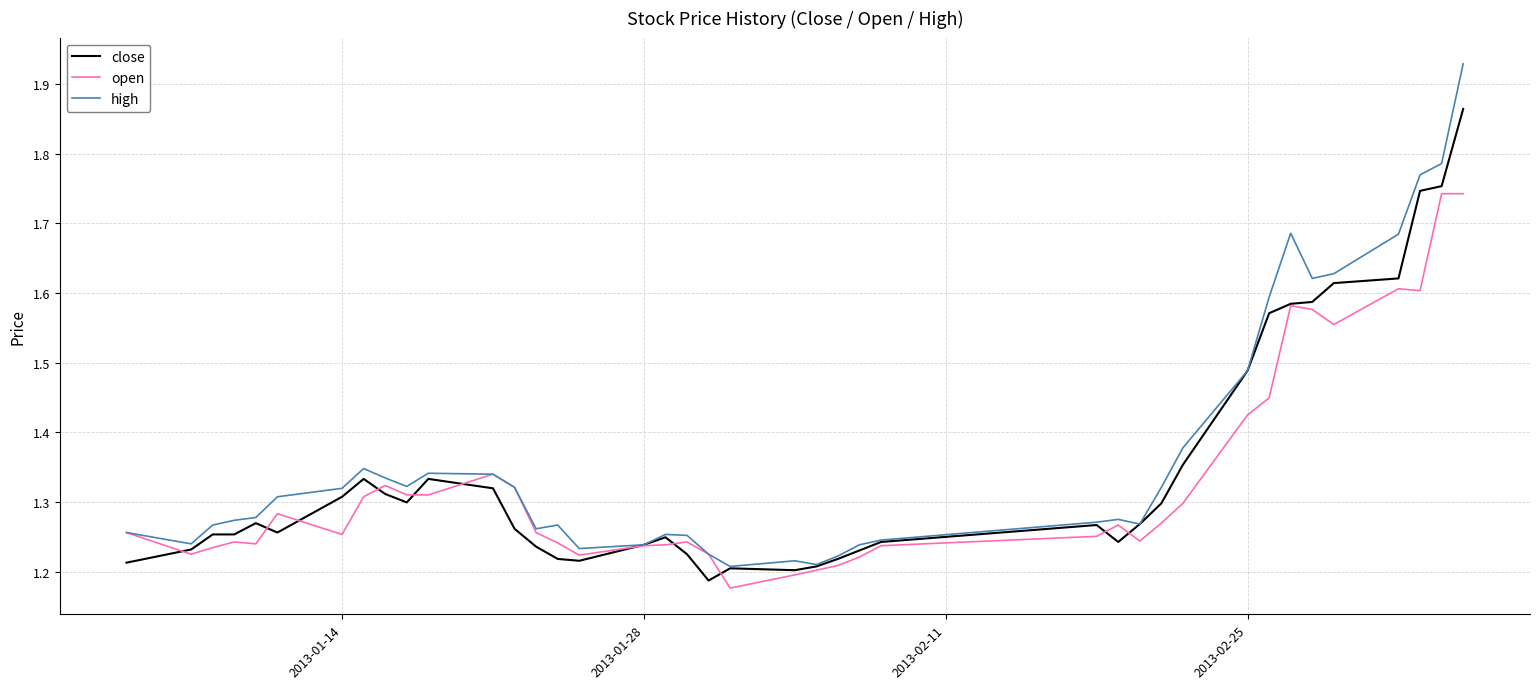

Which series has the widest spread of values?

high